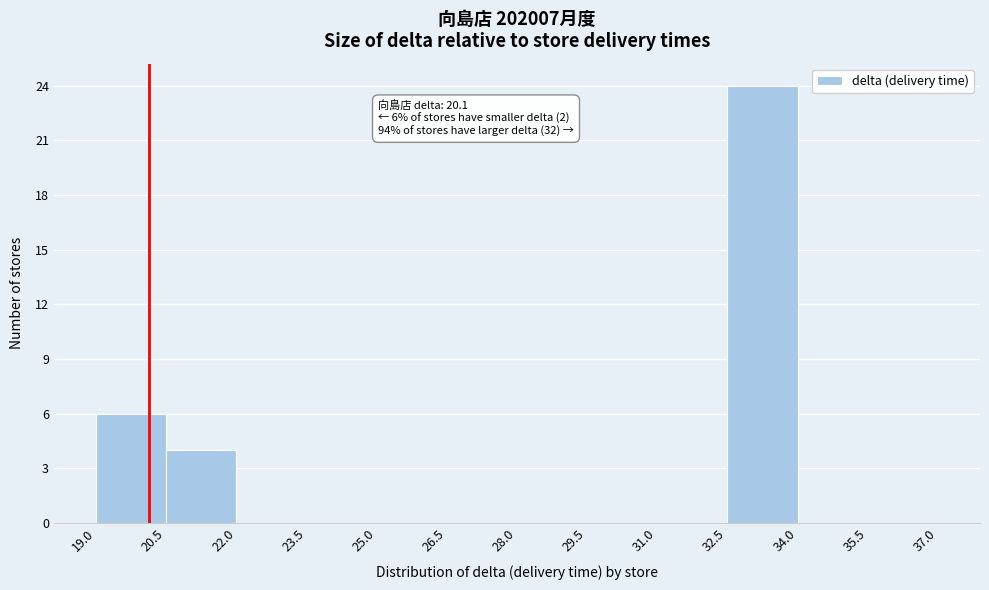

Over which range of the x-axis is the bar tallest?

32.5 to 34.0